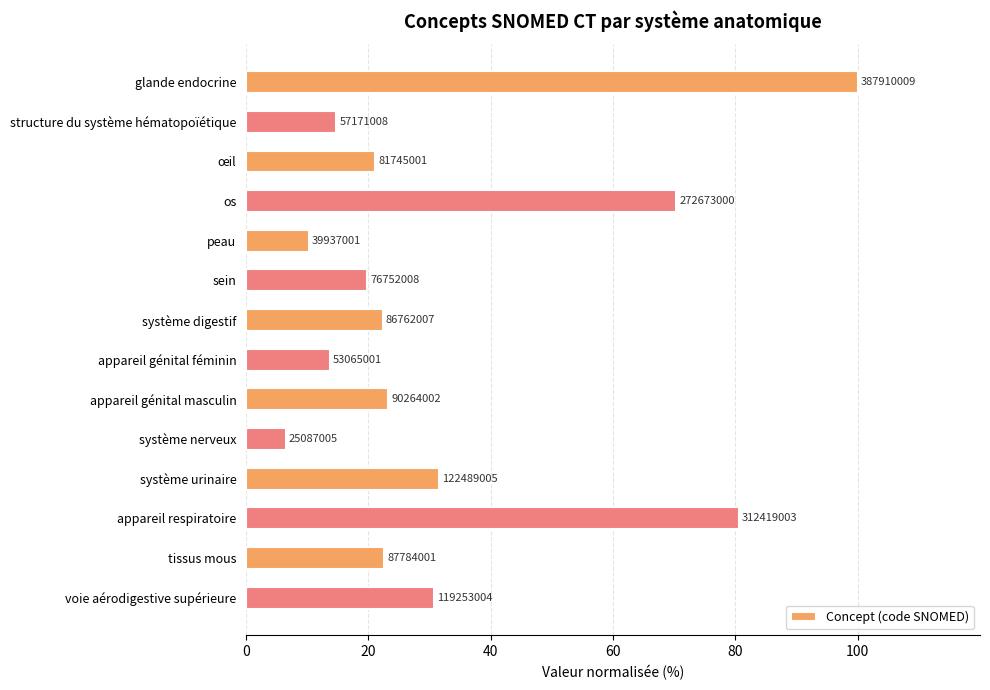

What is the smallest value displayed?

6.5